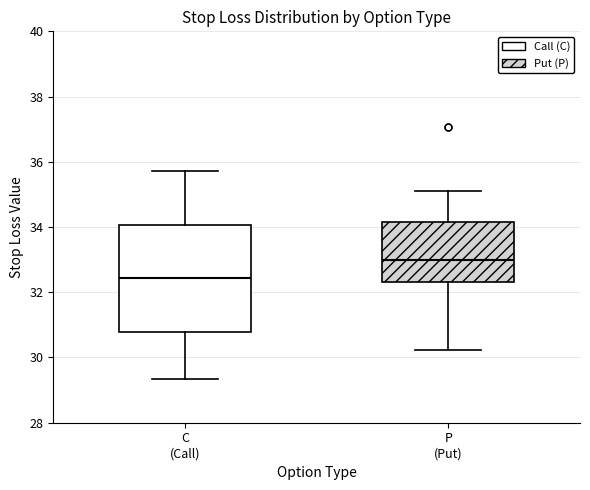

Comparing the boxes themselves (not the whiskers), which one is the tallest?

C (Call)